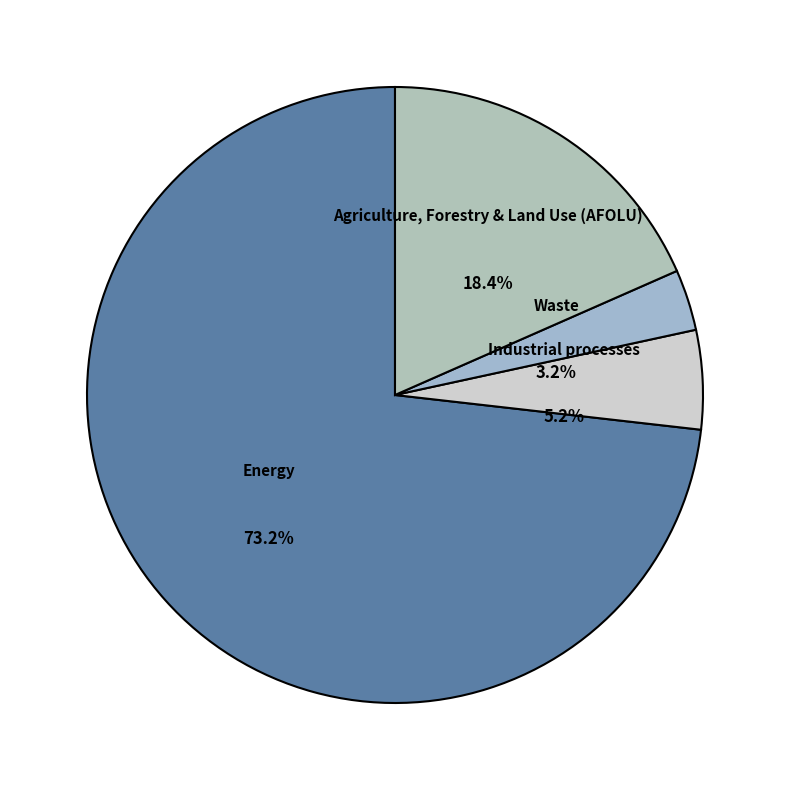

What is the largest slice in the pie chart?

Energy